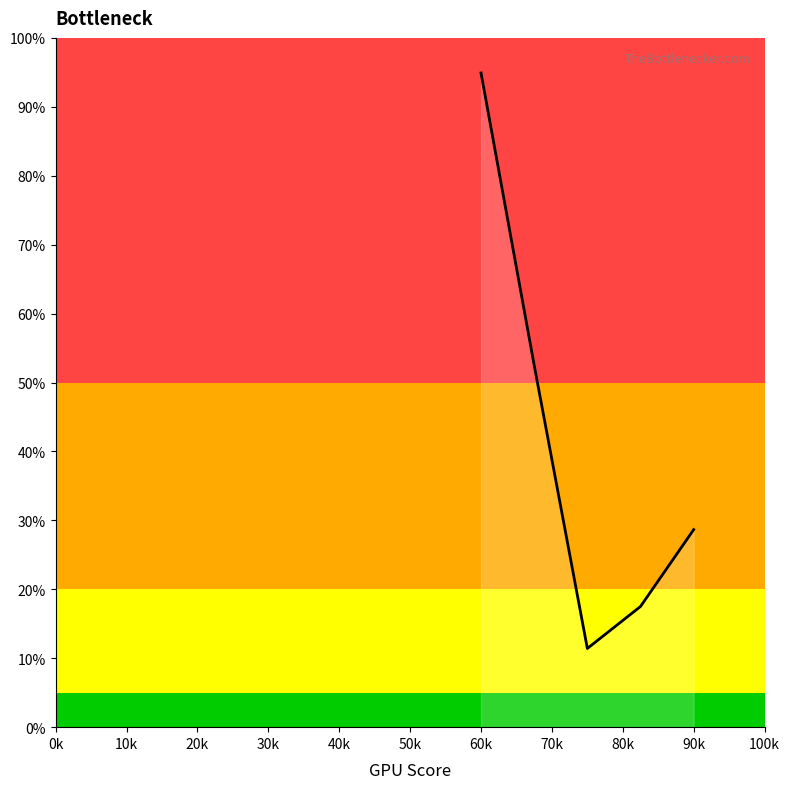

What is the smallest value displayed?

11.4